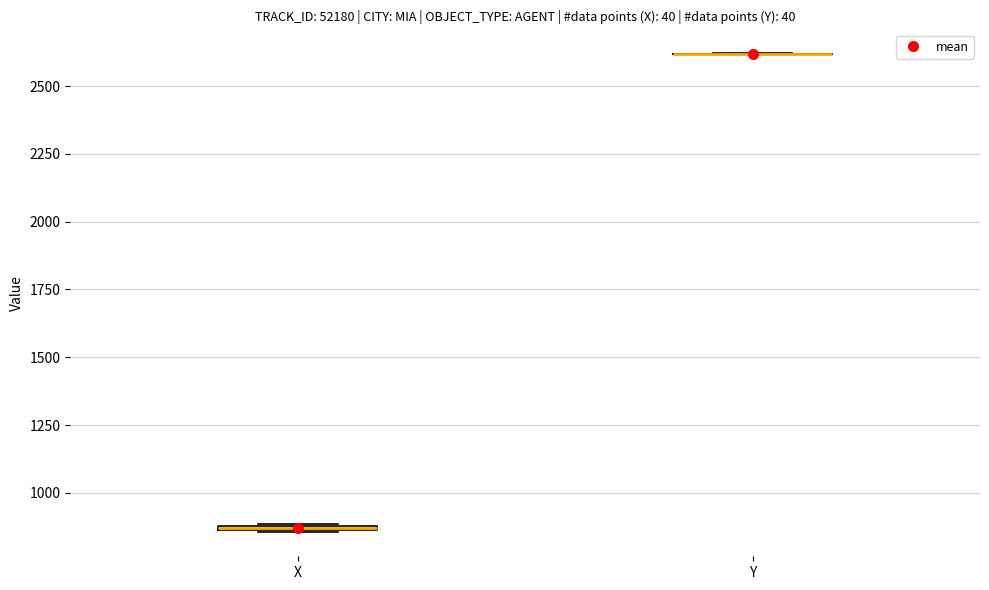

Where is the lower edge of the box for X on the y-axis? The values are not printed on the chart, so give them approximately, as read against the axis.

850